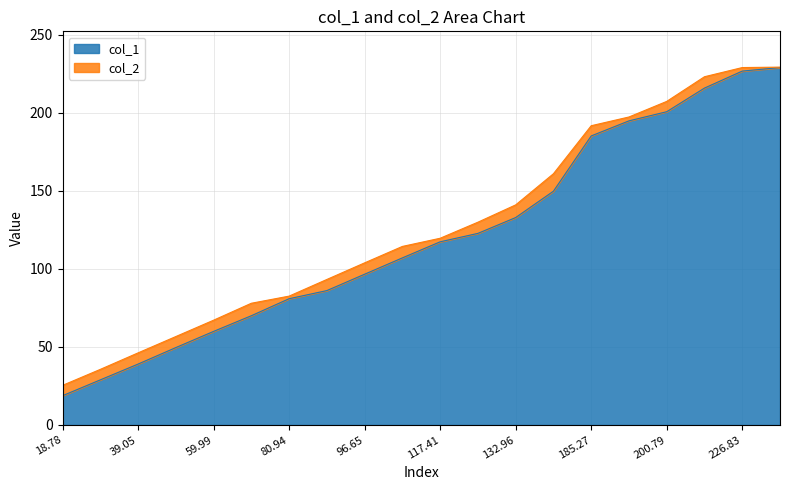

Where does the col_1 series first go above 117?

117.41